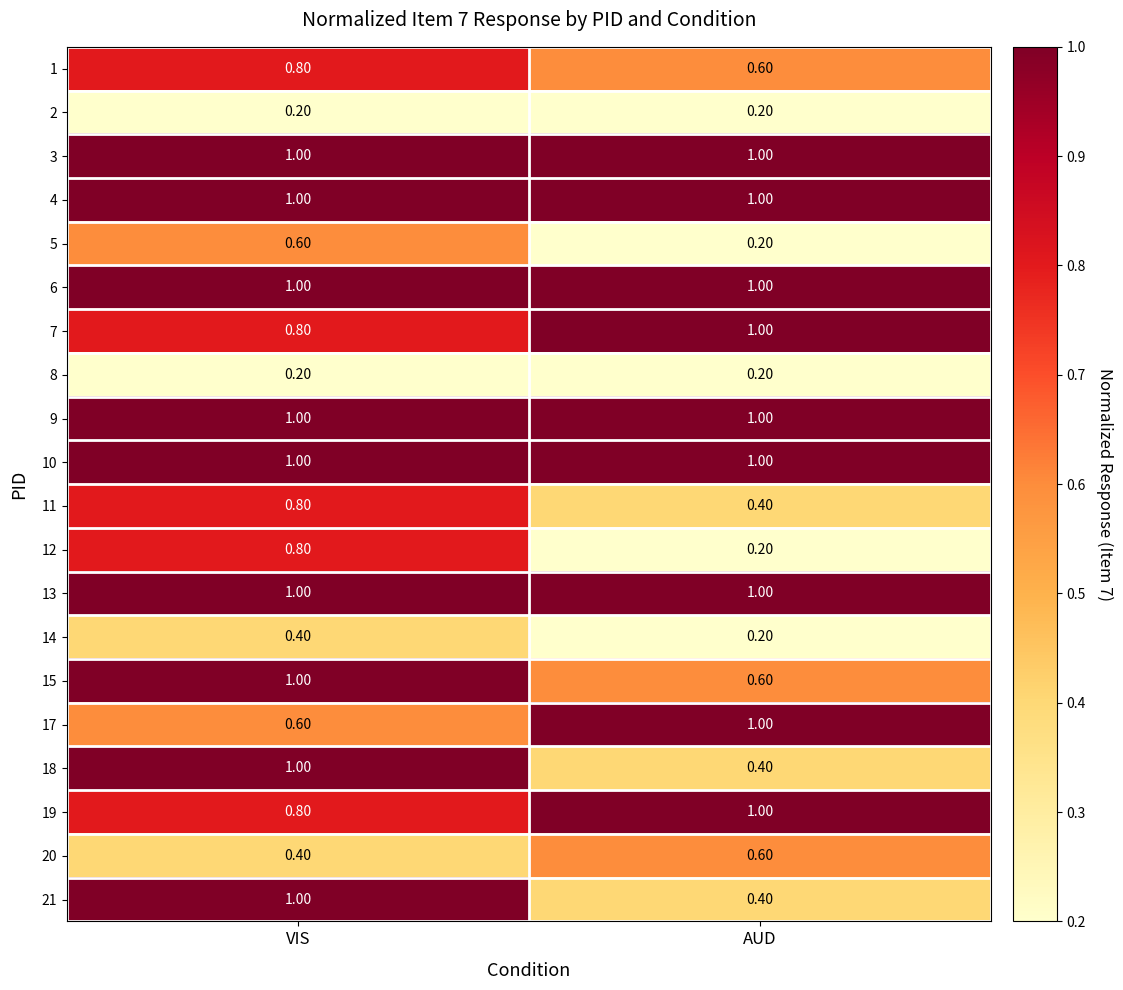

What is the average value of the 6 series?

1.0